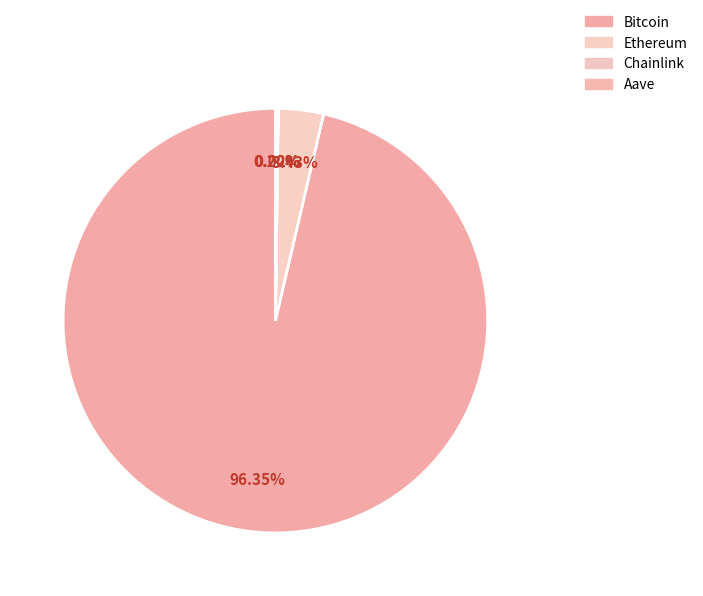

To the nearest percent, what is the average slice percentage?

25%